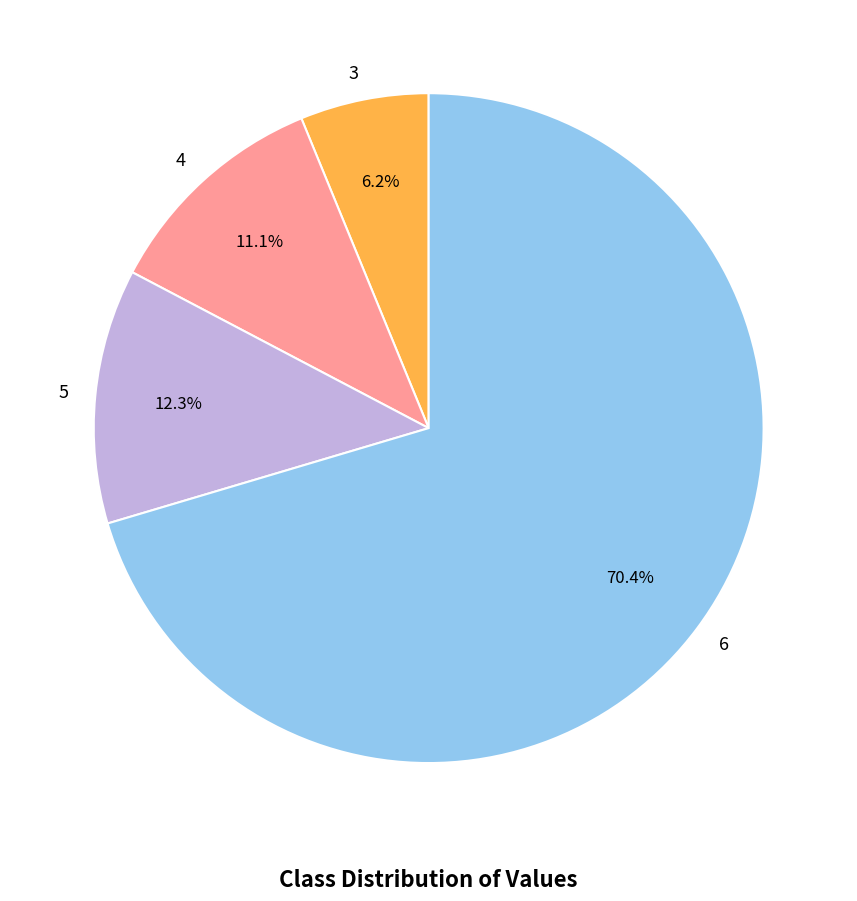

What percentage is the 6 slice, to the nearest percent?

70%